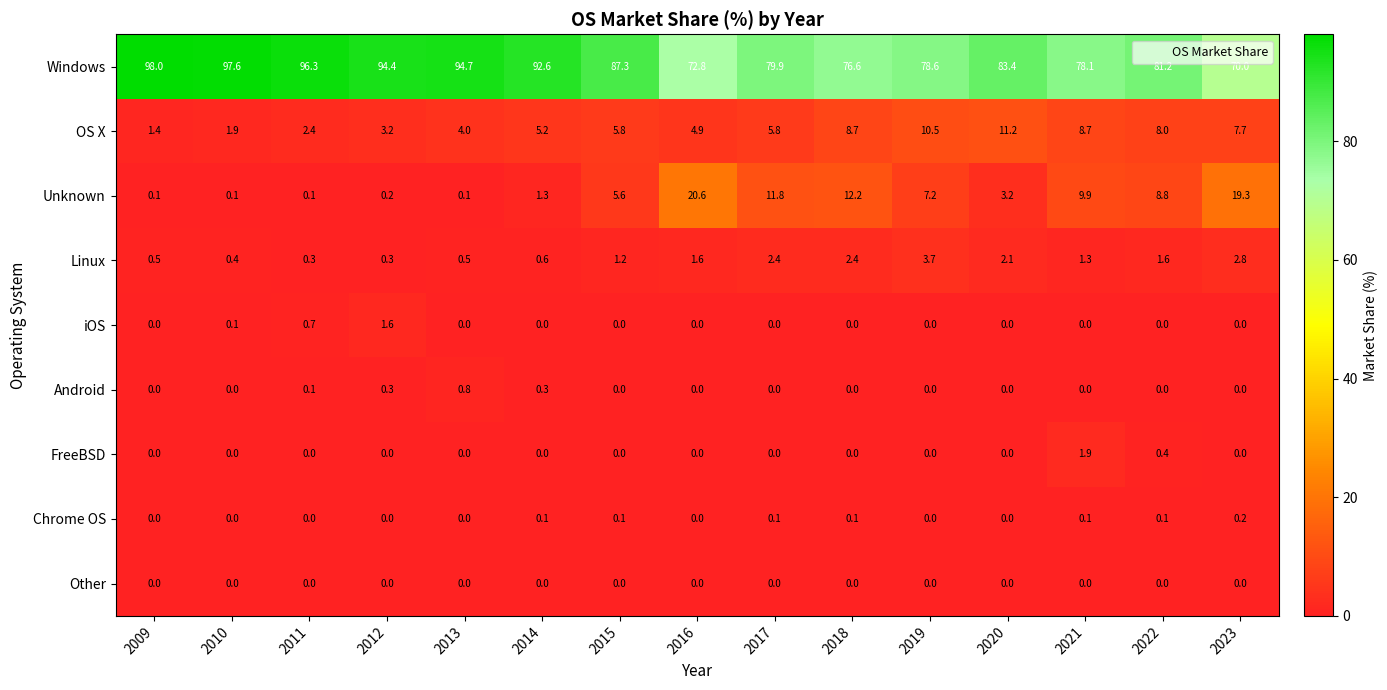

The Other series shows 0.0 at 2013. True or false?

True